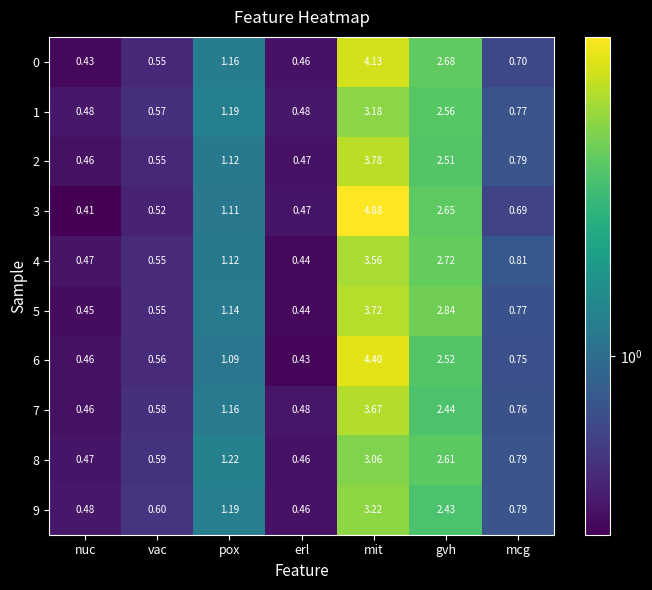

Is the value of 2 at mit greater than the value of 4 at erl?

Yes